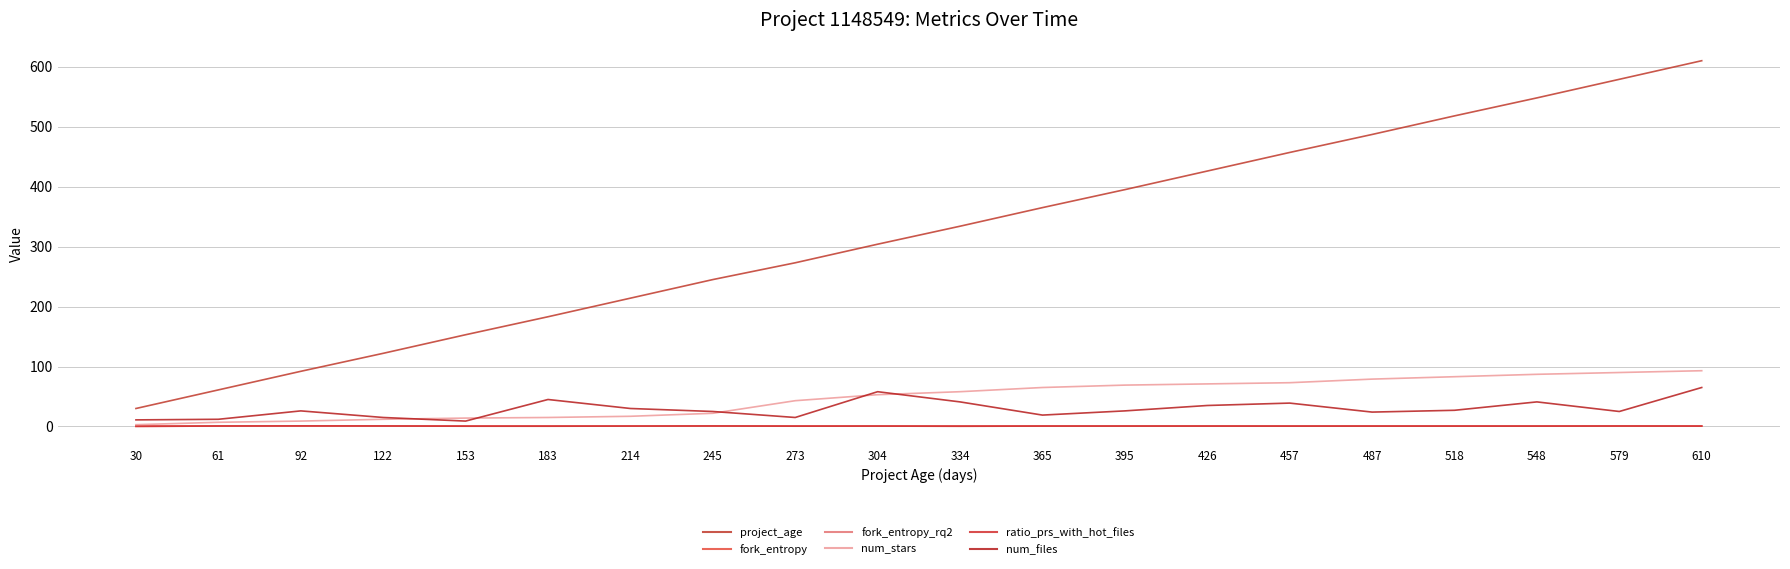

True or false: num_files has a value of 24.0 at 487.

True